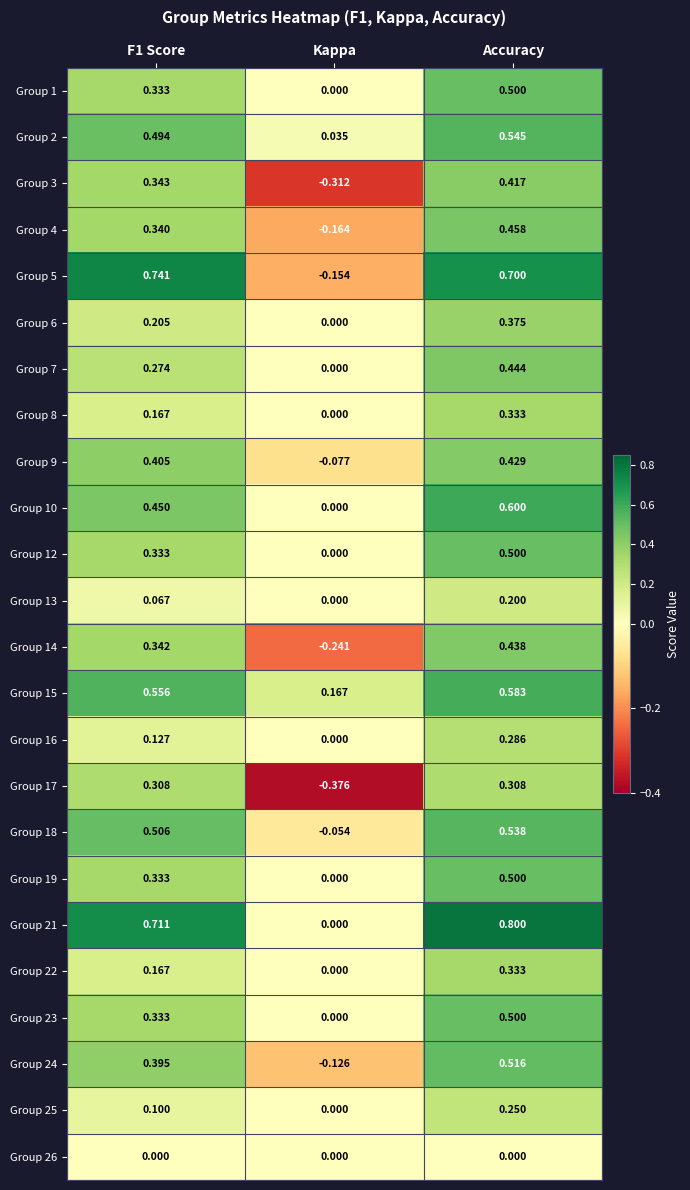

At which label is Group 9 closest to 0?

Kappa